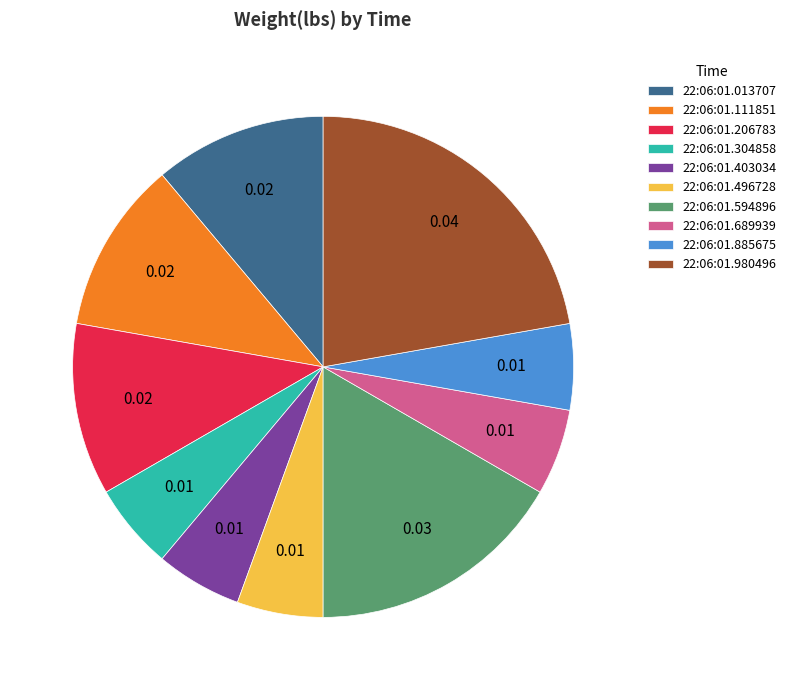

True or false: 22:06:01.206783 accounts for 1% of the total.

False